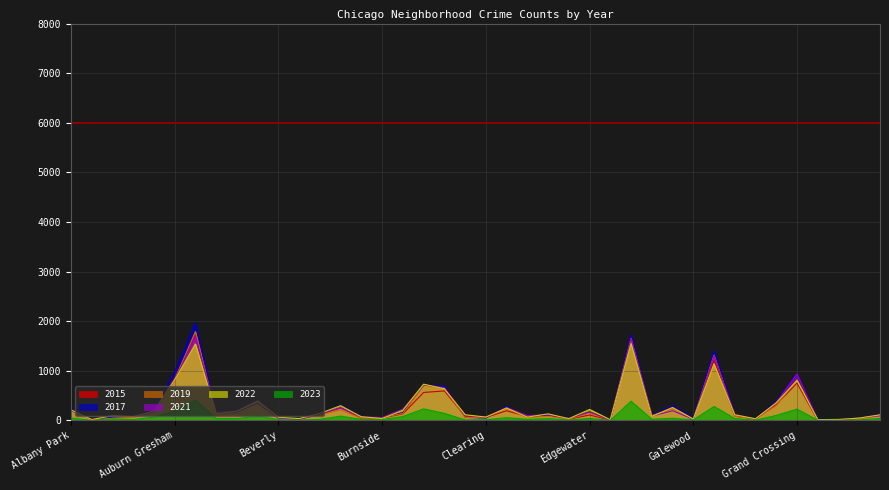

What is the difference between the maximum and second lowest values in the 2021 series?

1682